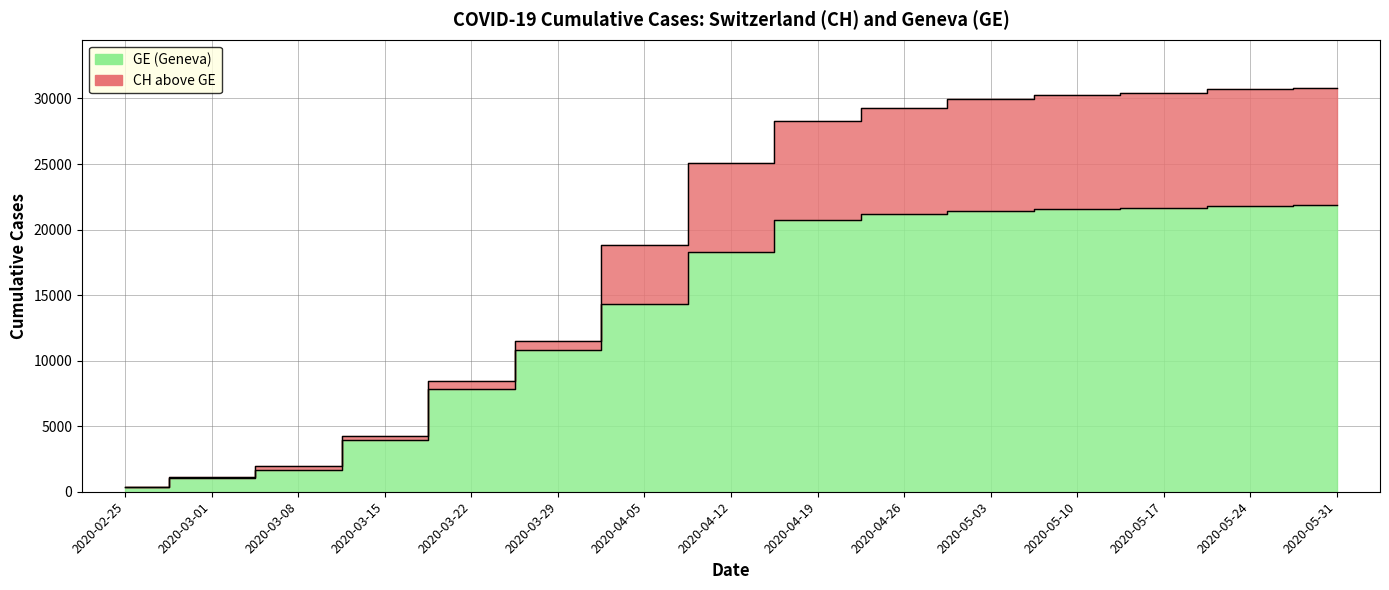

What value does the CH series have at 2020-04-26, to the nearest 100?

29300